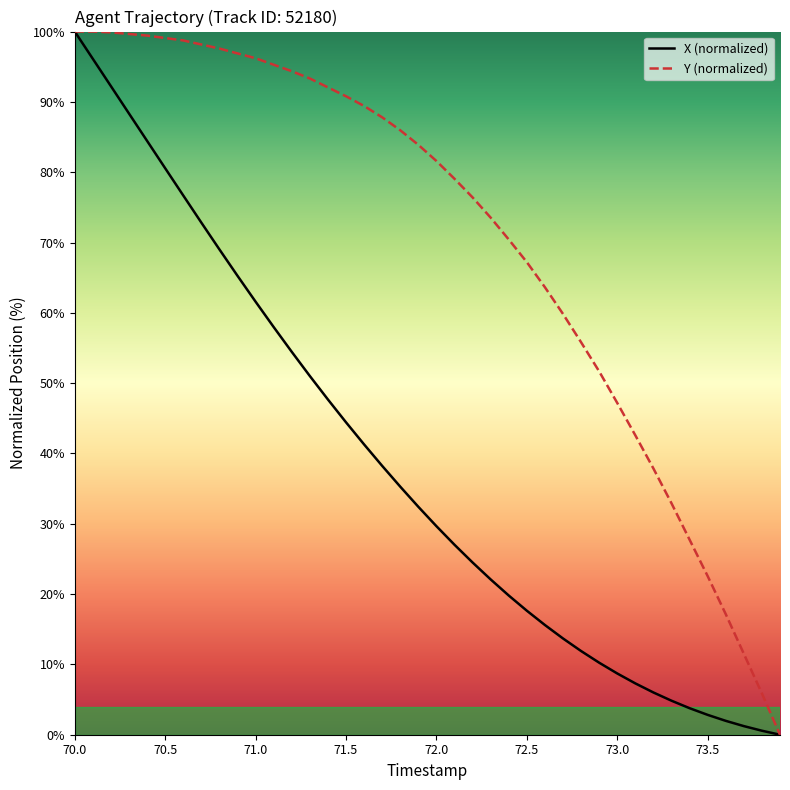

Rank the series by their average value, from highest to lowest.

Y (normalized), X (normalized)